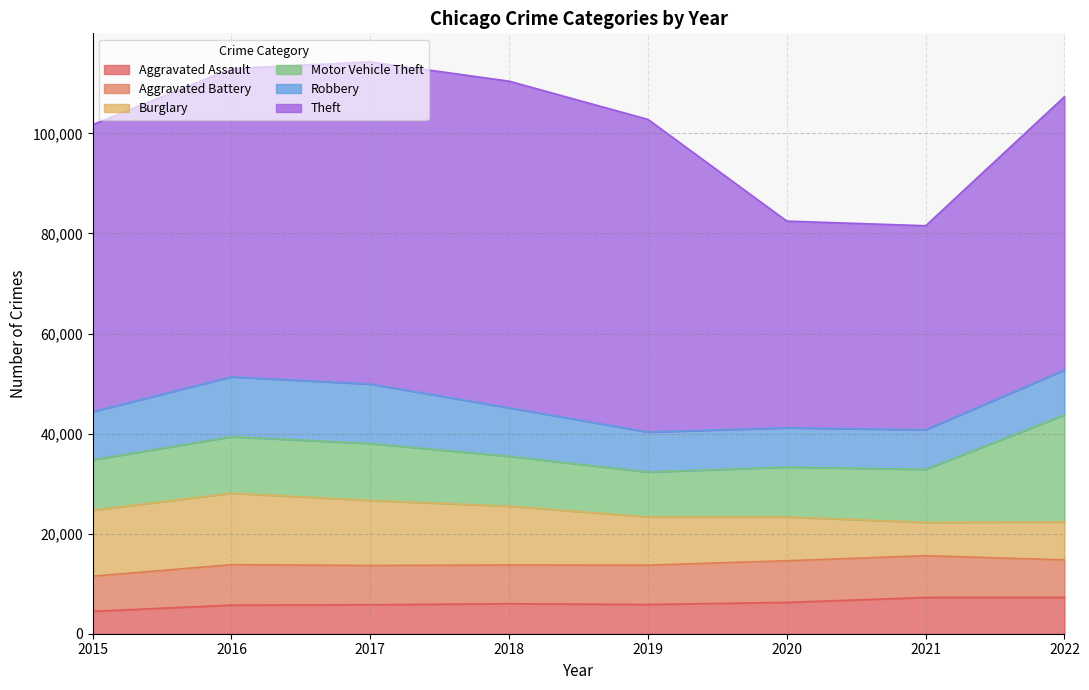

What is the value of the Theft point at the 2nd from the left?

61618